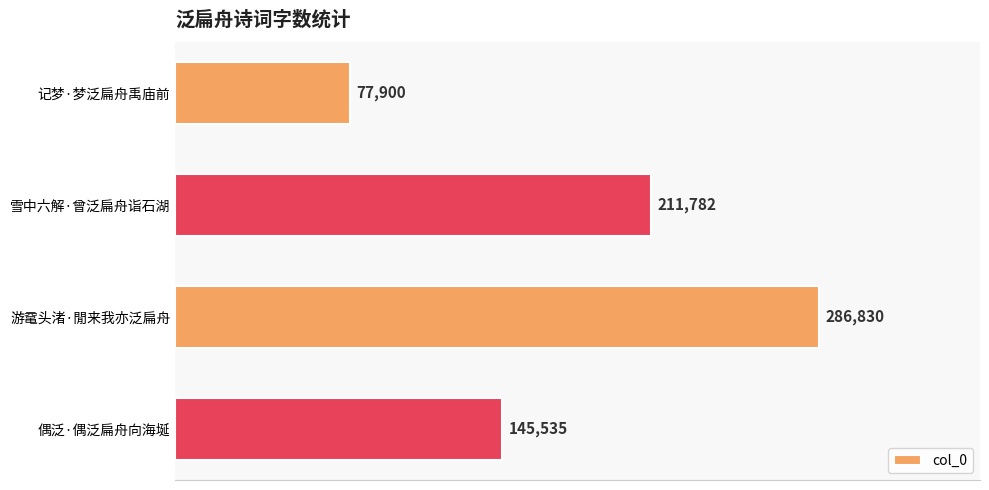

Is it true that the value at 偶泛·偶泛扁舟向海埏 is 145535?

True